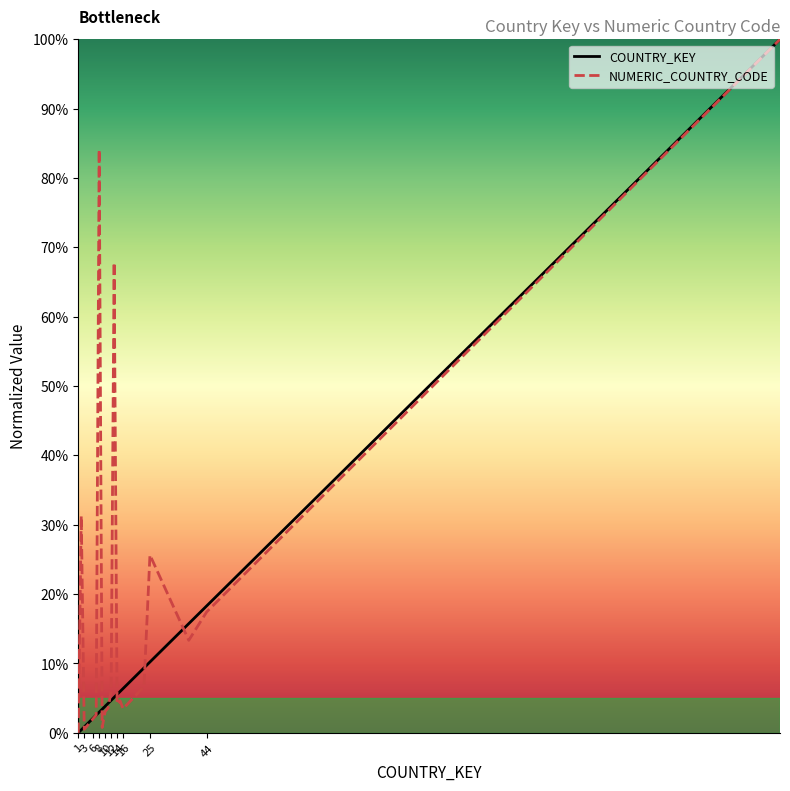

What is the maximum value for NUMERIC_COUNTRY_CODE?

100.0